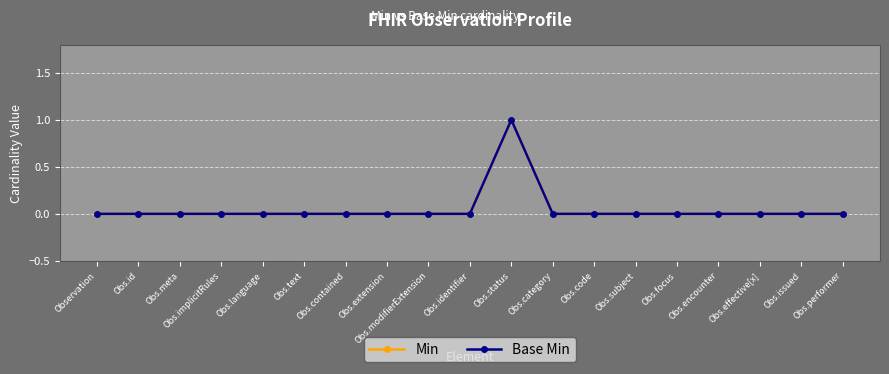

Where is Base Min nearest to the value 0?

Observation